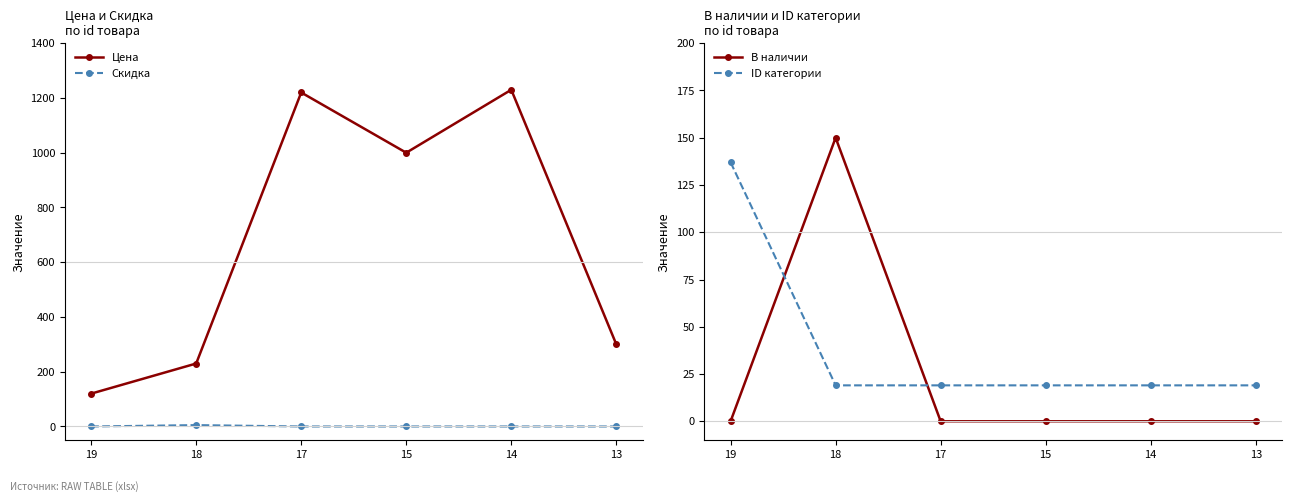

List the series in order of their peak value, highest first.

Цена, В наличии, ID категории, Скидка